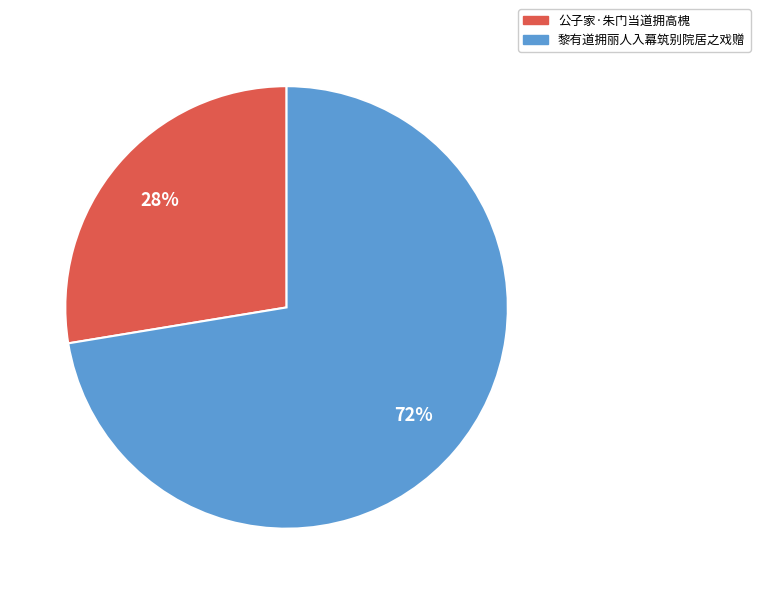

How many segments does this pie chart have?

2